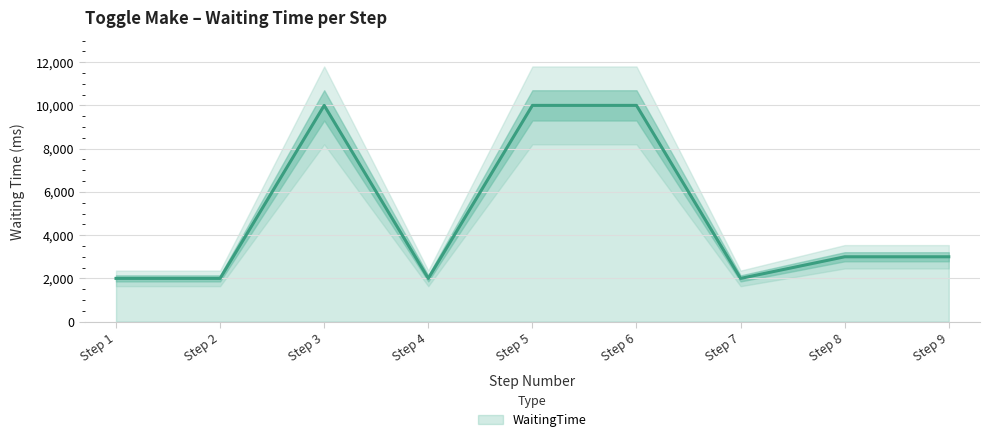

The value of WaitingTime at Step 5 is 10000. True or false?

True